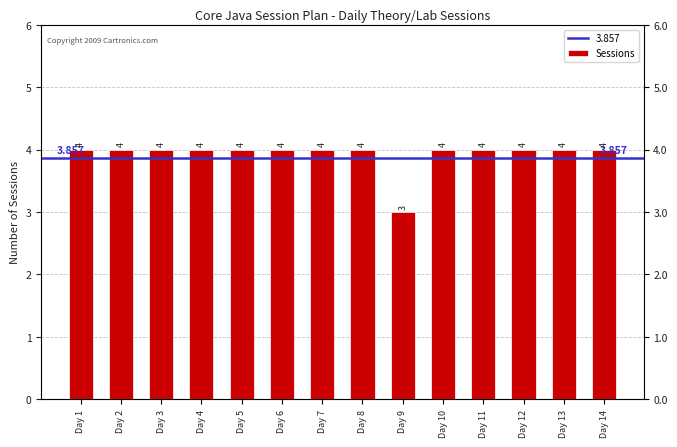

List the labels in order of value, largest first.

Day 1, Day 2, Day 3, Day 4, Day 5, Day 6, Day 7, Day 8, Day 10, Day 11, Day 12, Day 13, Day 14, Day 9